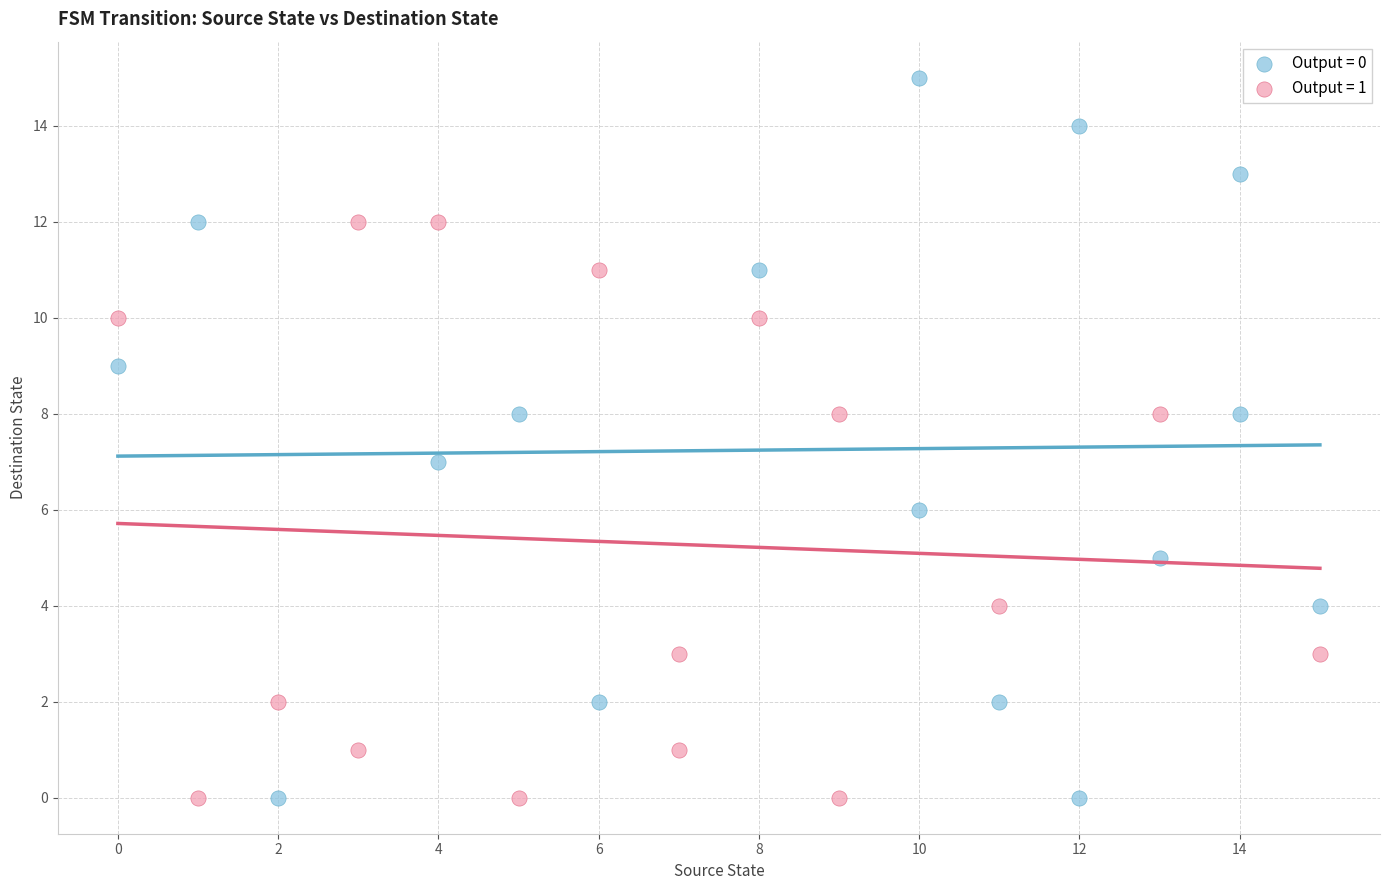

Which series has the widest spread of Y values?

Output = 0